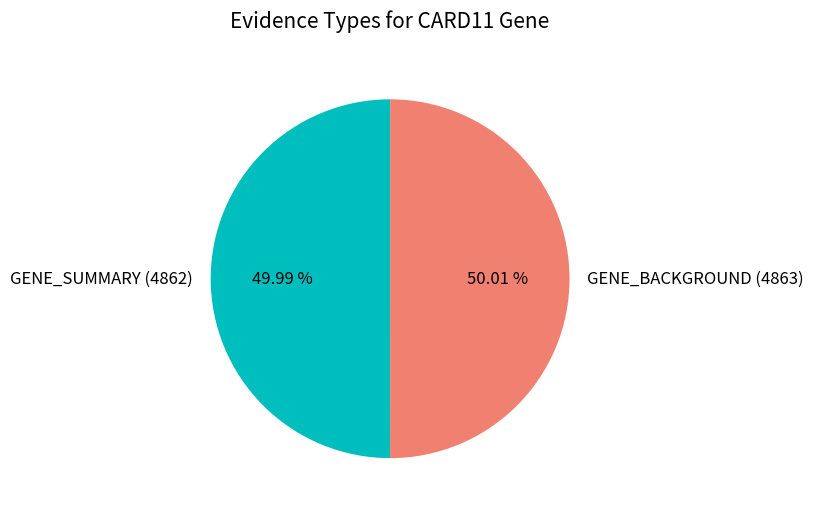

Does any single category account for the majority?

Yes